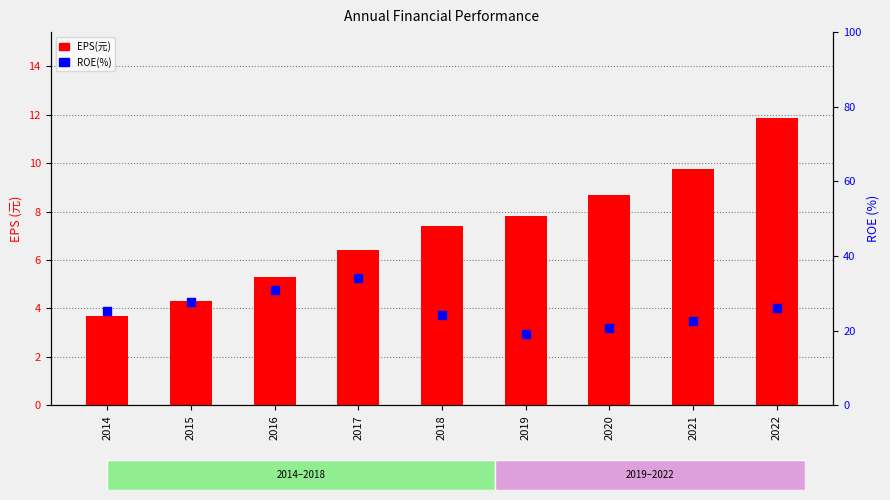

What are all the series names shown in the legend?

EPS(元), ROE(%)